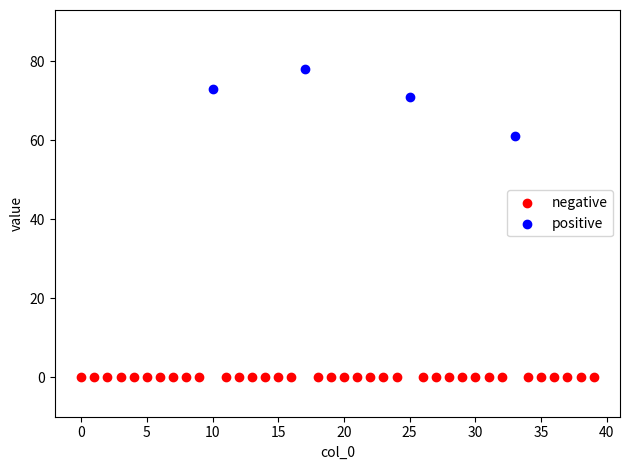

What are all the series names shown in the legend?

negative, positive